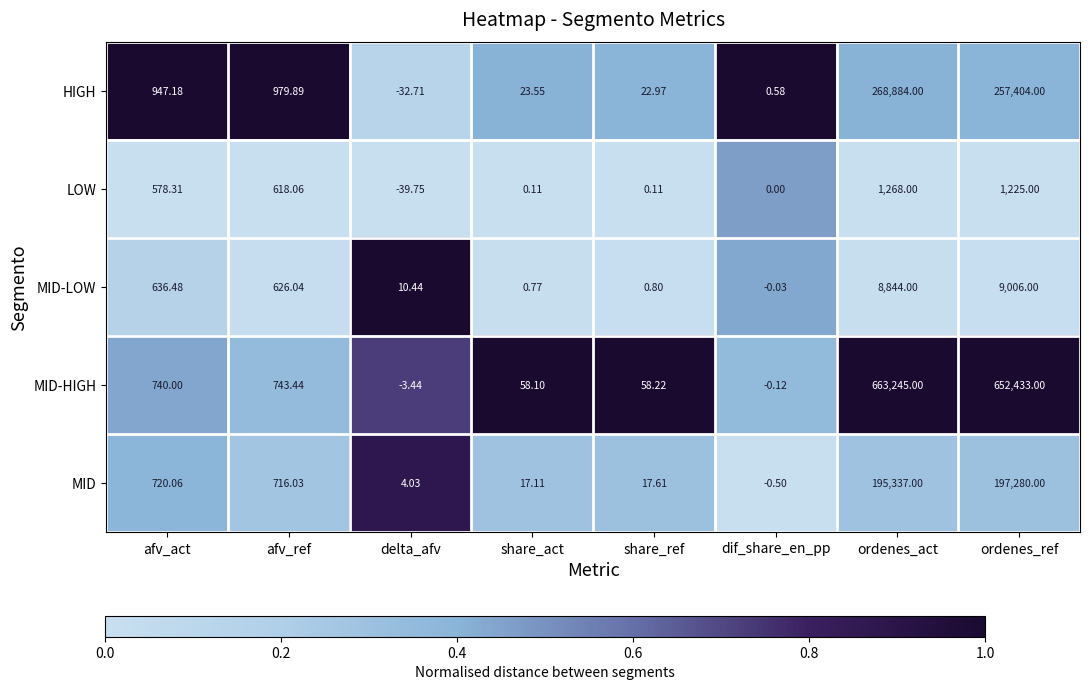

Rank the series at afv_ref from highest to lowest value.

HIGH, MID-HIGH, MID, MID-LOW, LOW